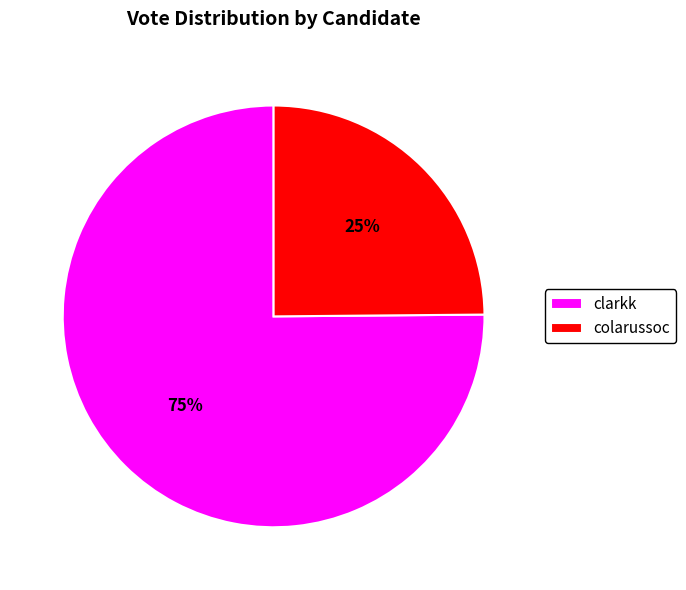

The clarkk slice represents 75% of the pie. True or false?

True